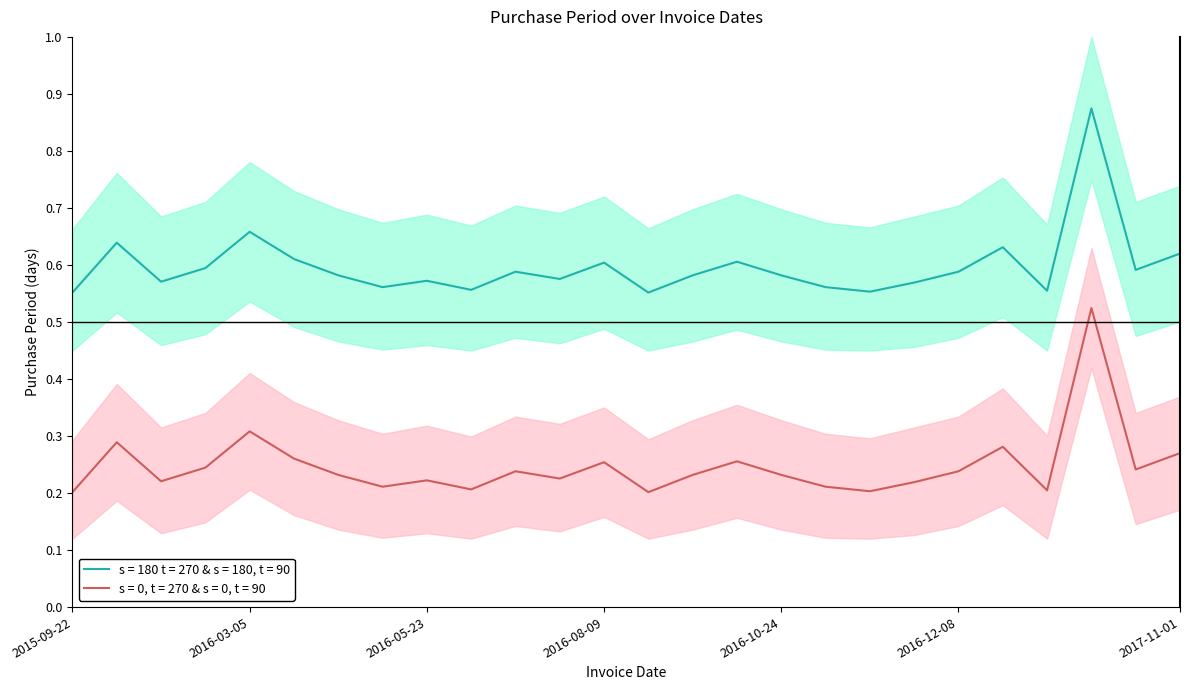

What is the total value across all series at 2015-11-17?

0.9